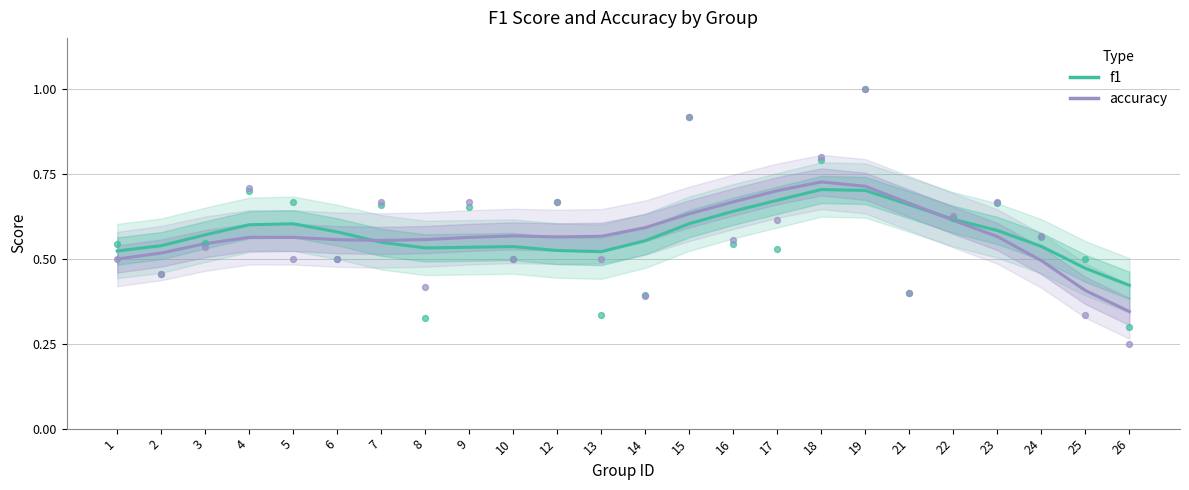

At how many categories does at least one series exceed 0?

24